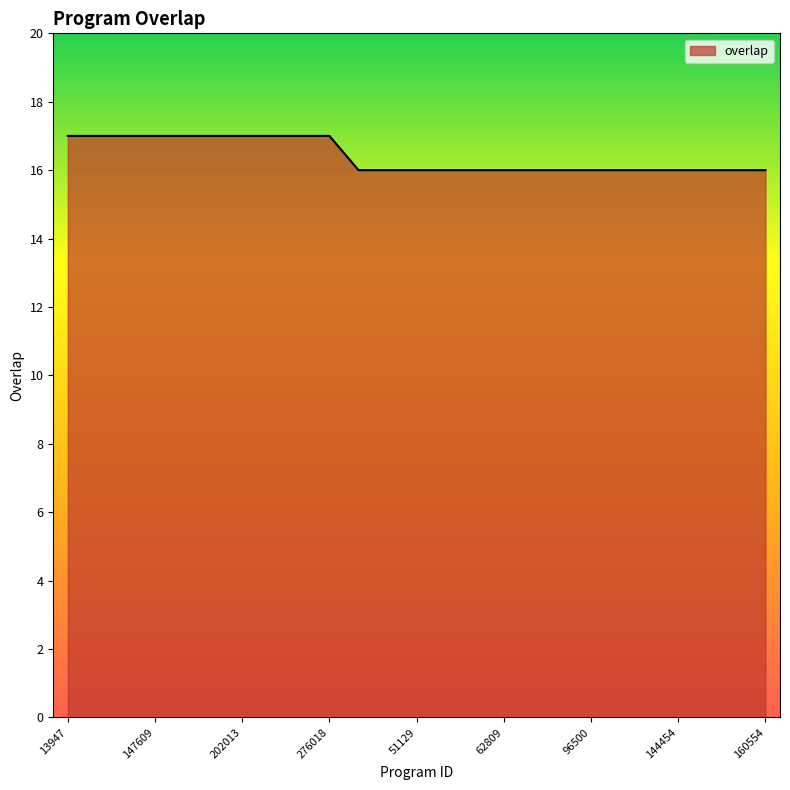

Reading right to left, transcribe all the data shown in this chart.

16	16	16	16	16	16	16	16	16	16	16	16	16	16	16	17	17	17	17	17	17	17	17	17	17